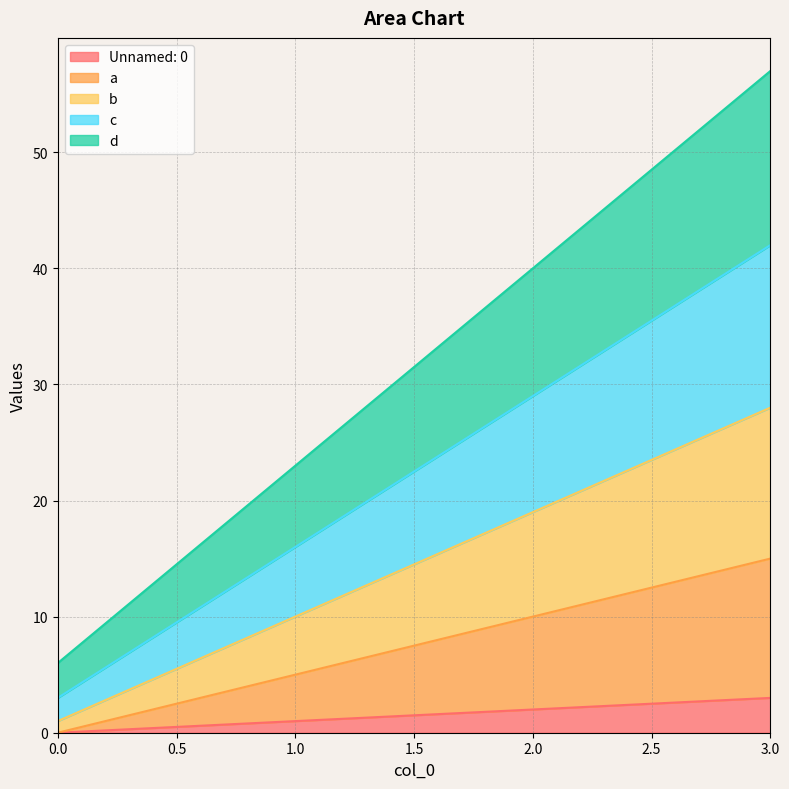

Where is b nearest to the value 14?

1